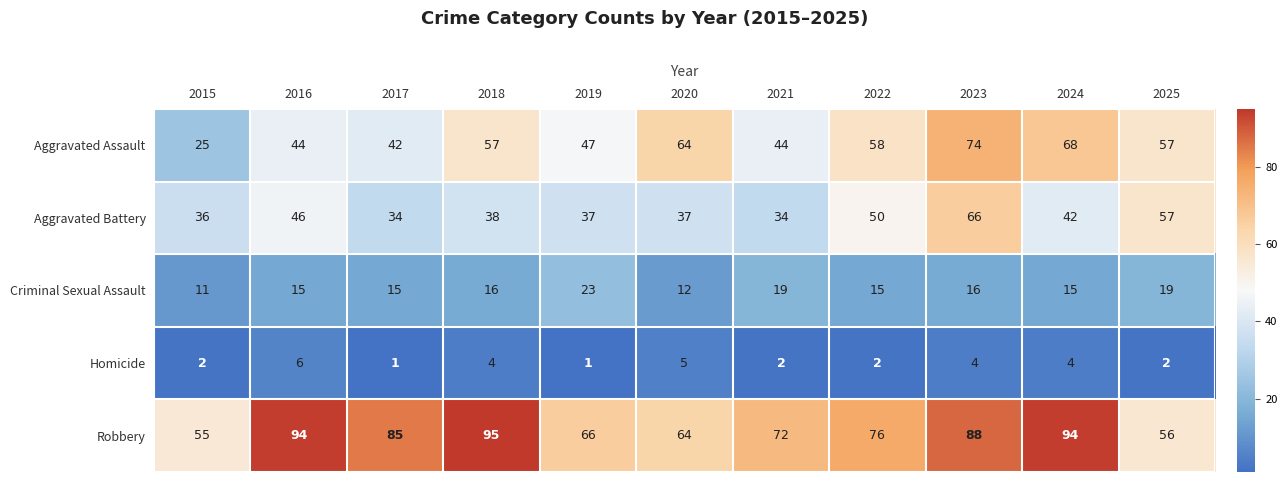

At 2017, list the series in order from largest to smallest.

Robbery, Aggravated Assault, Aggravated Battery, Criminal Sexual Assault, Homicide